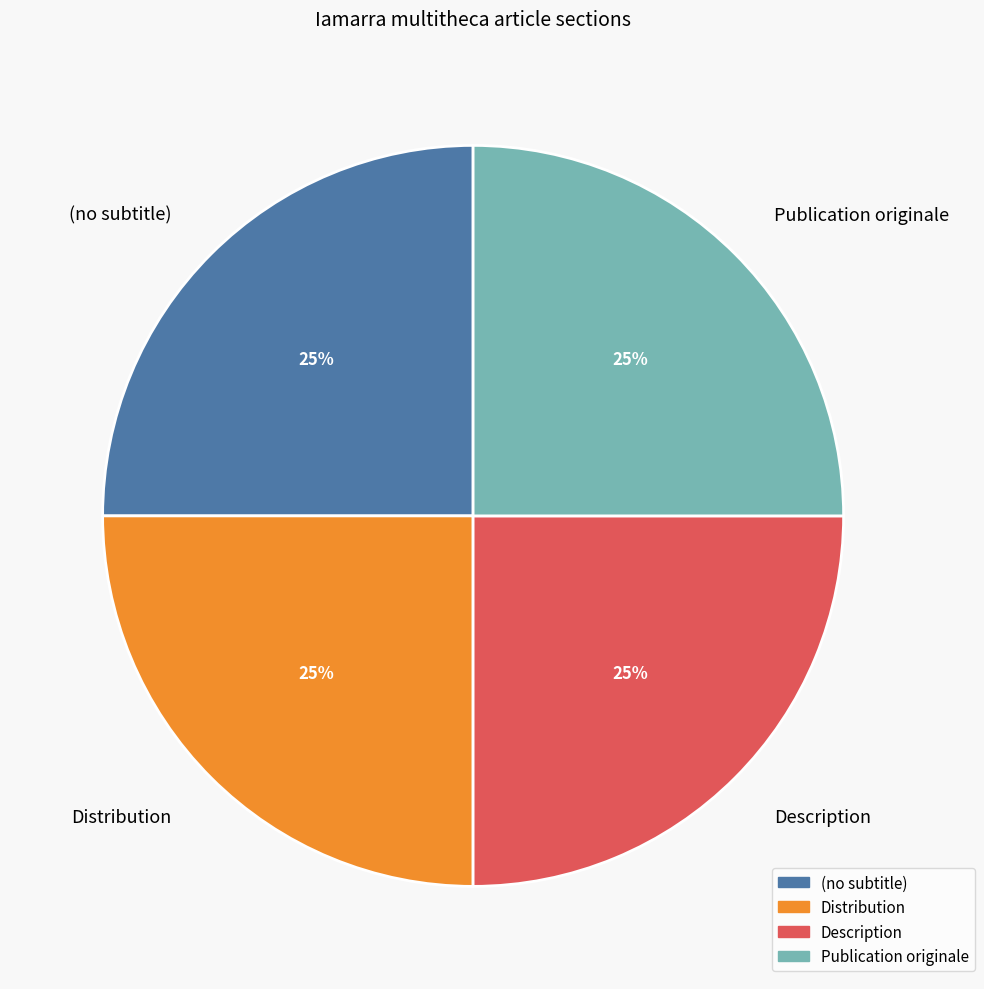

To the nearest percent, what is the combined percentage of (no subtitle) and Description?

50%